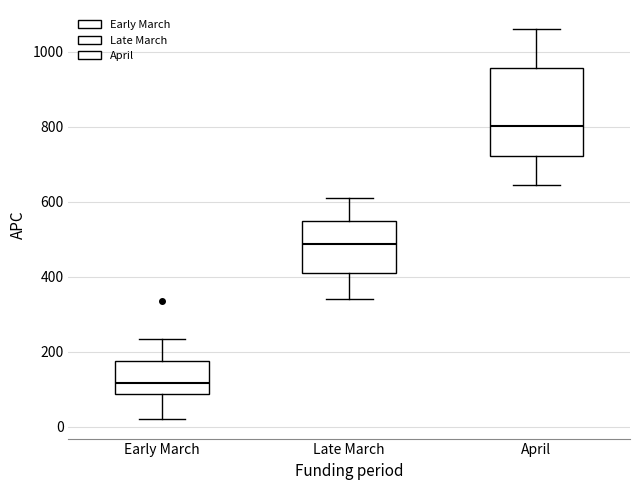

Reading left to right, read every box against the y-axis: the position of its median line, the range the box covers, and the ends of its whiskers. The values are not printed on the chart, so give them approximately, as read against the axis.

Early March: median 120, box 80 to 180, whiskers 20 to 240
Late March: median 480, box 420 to 540, whiskers 340 to 600
April: median 800, box 720 to 960, whiskers 640 to 1060